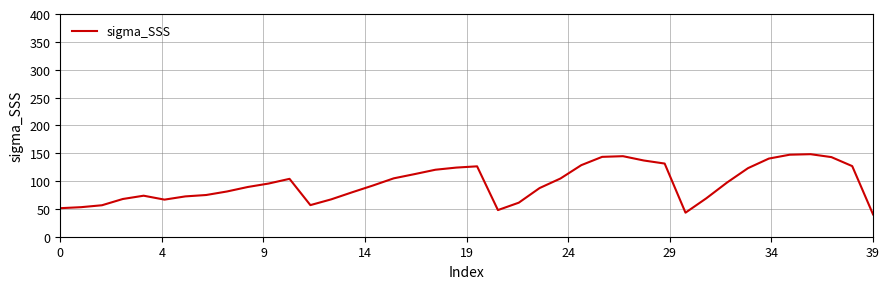

What is the minimum value shown in the chart?

40.1